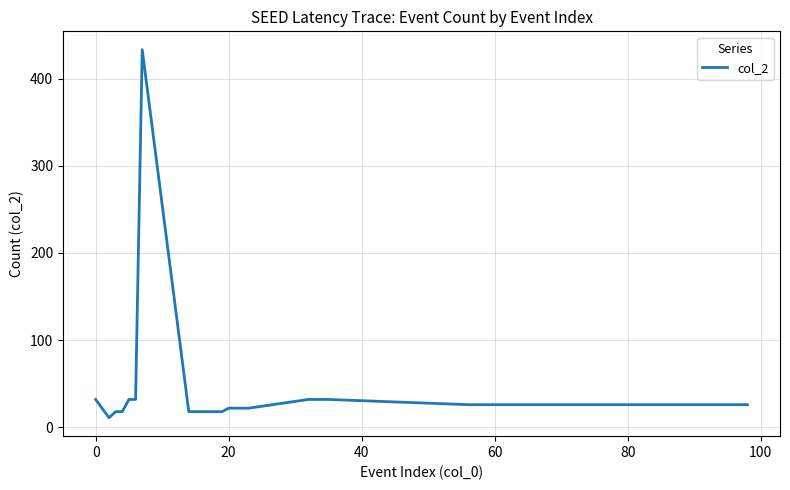

What is the difference between the maximum and minimum values?

422